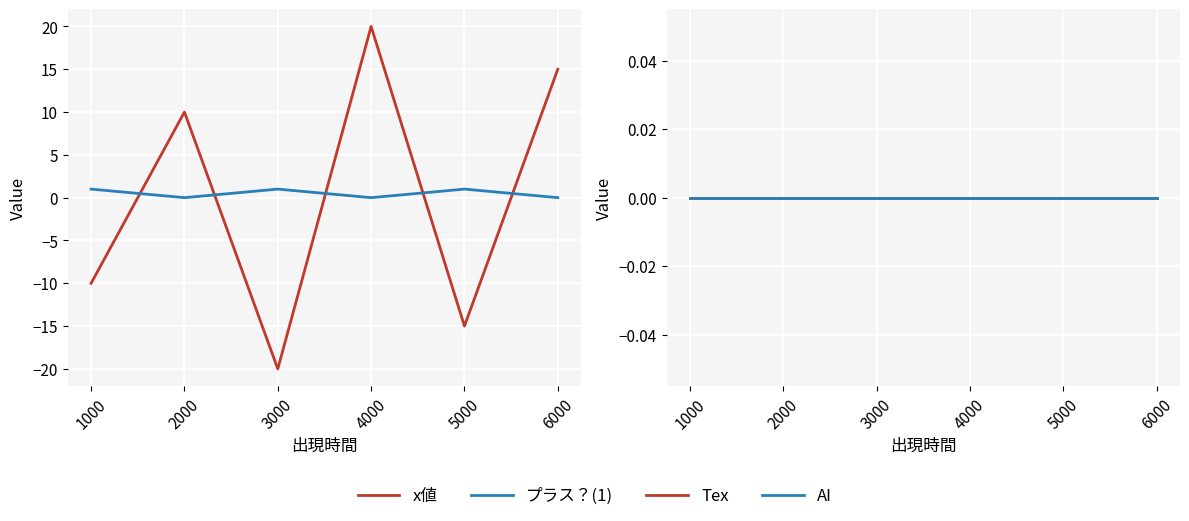

At which label is x値 closest to 0?

1000